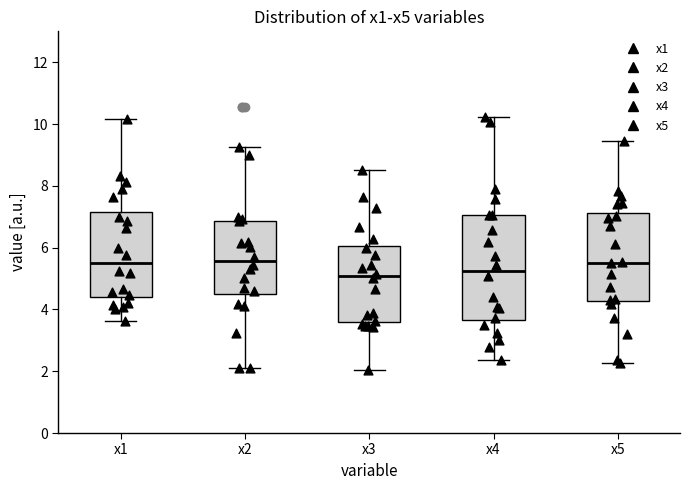

Where is the upper edge of the box for x4 on the y-axis? The values are not printed on the chart, so give them approximately, as read against the axis.

7.0